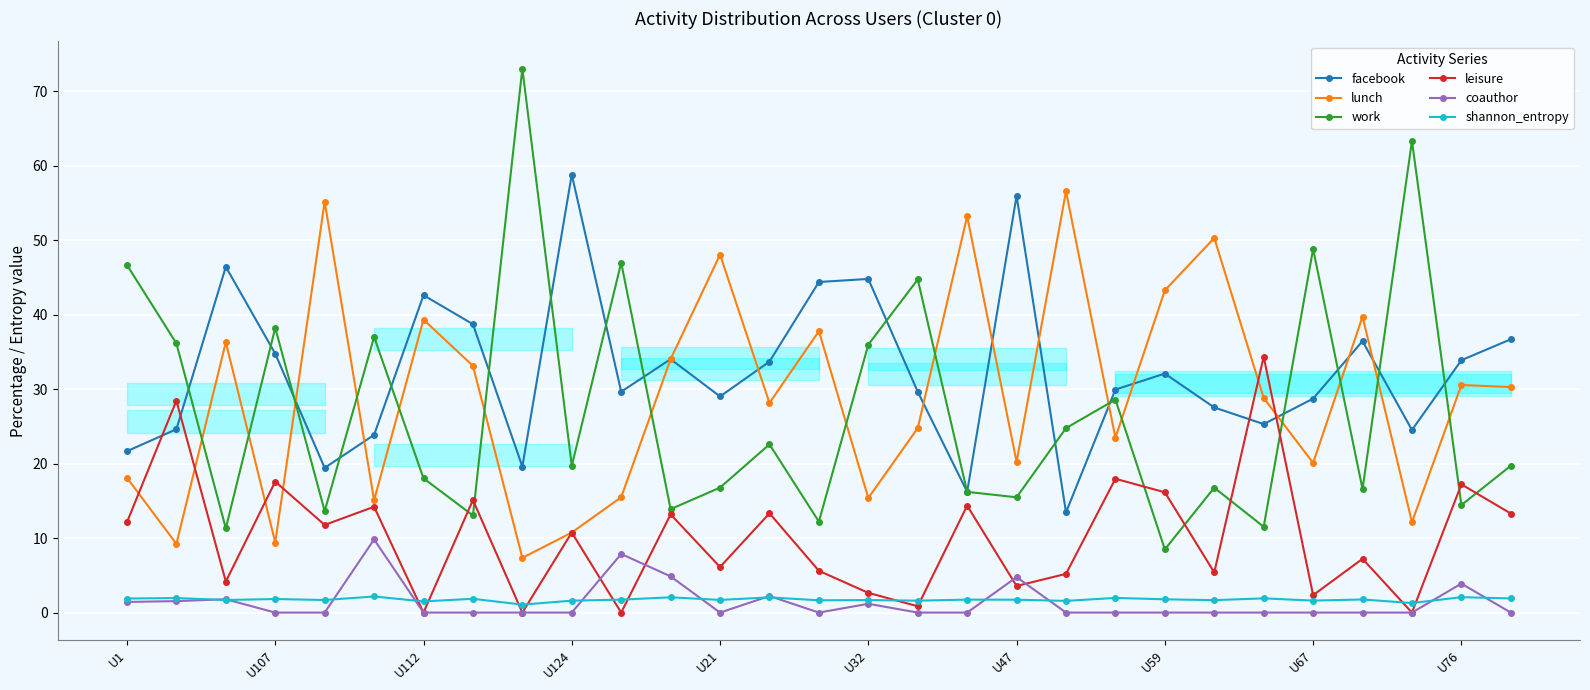

What is the total value across all series at U47?

101.7